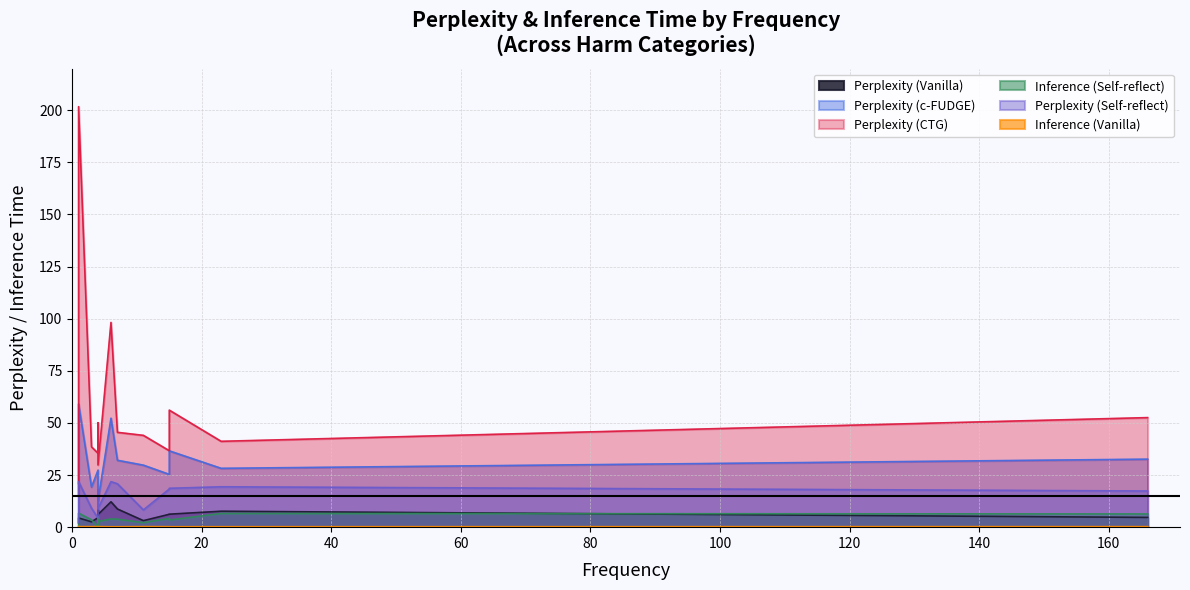

Rank the series by their maximum value, from lowest to highest.

Inference (Vanilla), Inference (Self-reflect), Perplexity (Vanilla), Perplexity (Self-reflect), Perplexity (c-FUDGE), Perplexity (CTG)